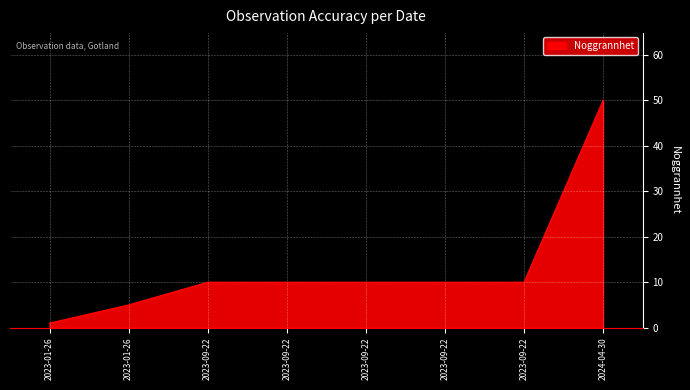

How many distinct data groups are displayed?

1